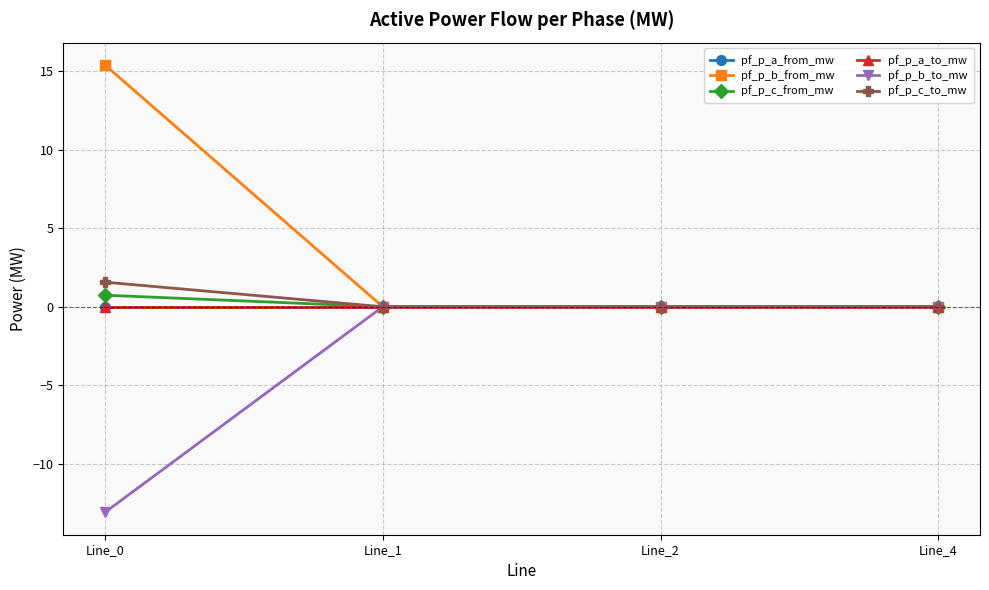

How many lines are shown in the chart?

6